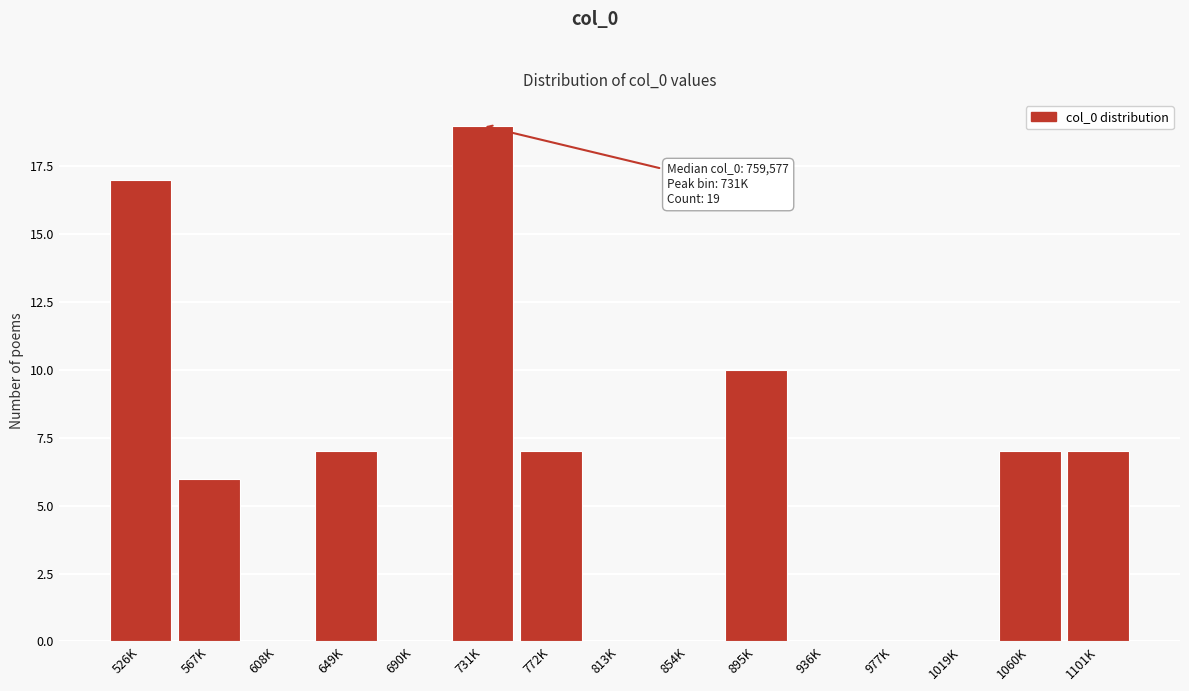

Reading right to left, transcribe all the data shown in this chart.

1101K=7	1060K=7	1019K=0	977K=0	936K=0	895K=10	854K=0	813K=0	772K=7	731K=19	690K=0	649K=7	608K=0	567K=6	526K=17